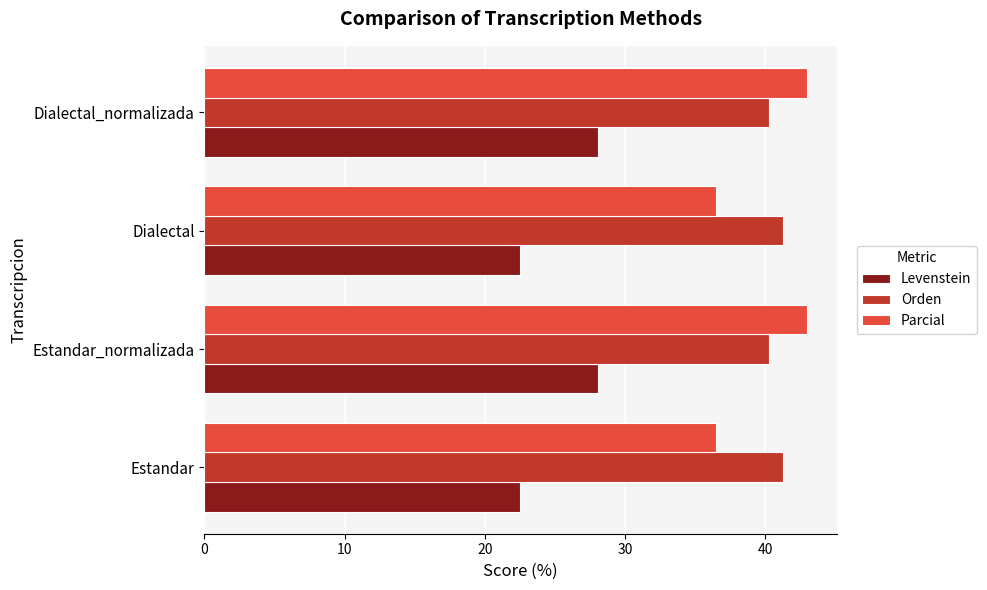

The value of Orden at Dialectal_normalizada is 63.6. True or false?

False